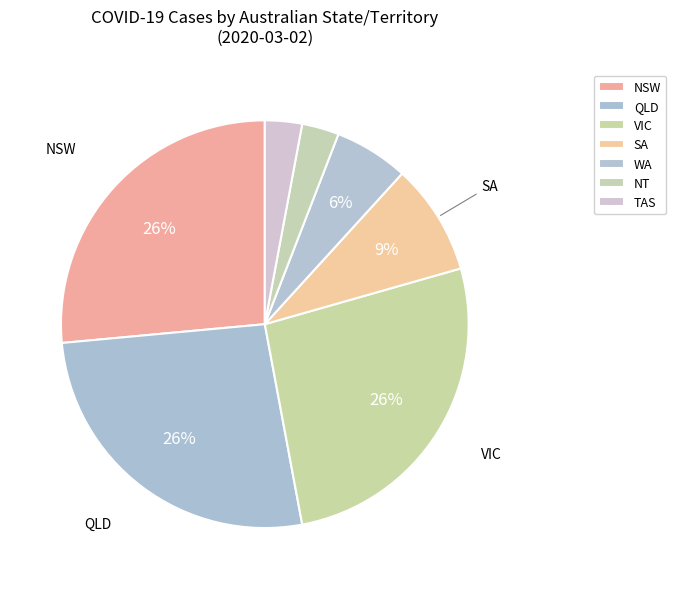

Count the number of slices in the pie.

7